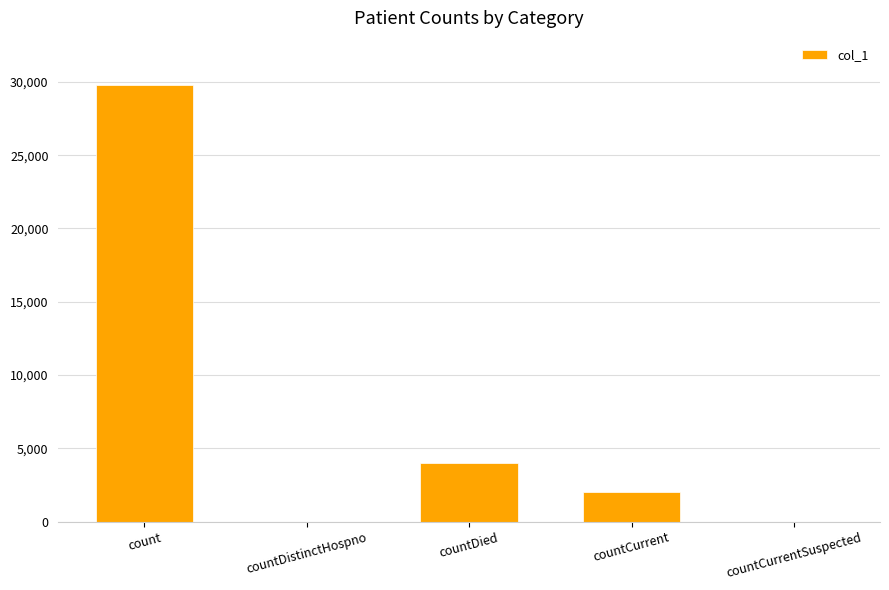

What is the maximum value shown in the chart?

29761